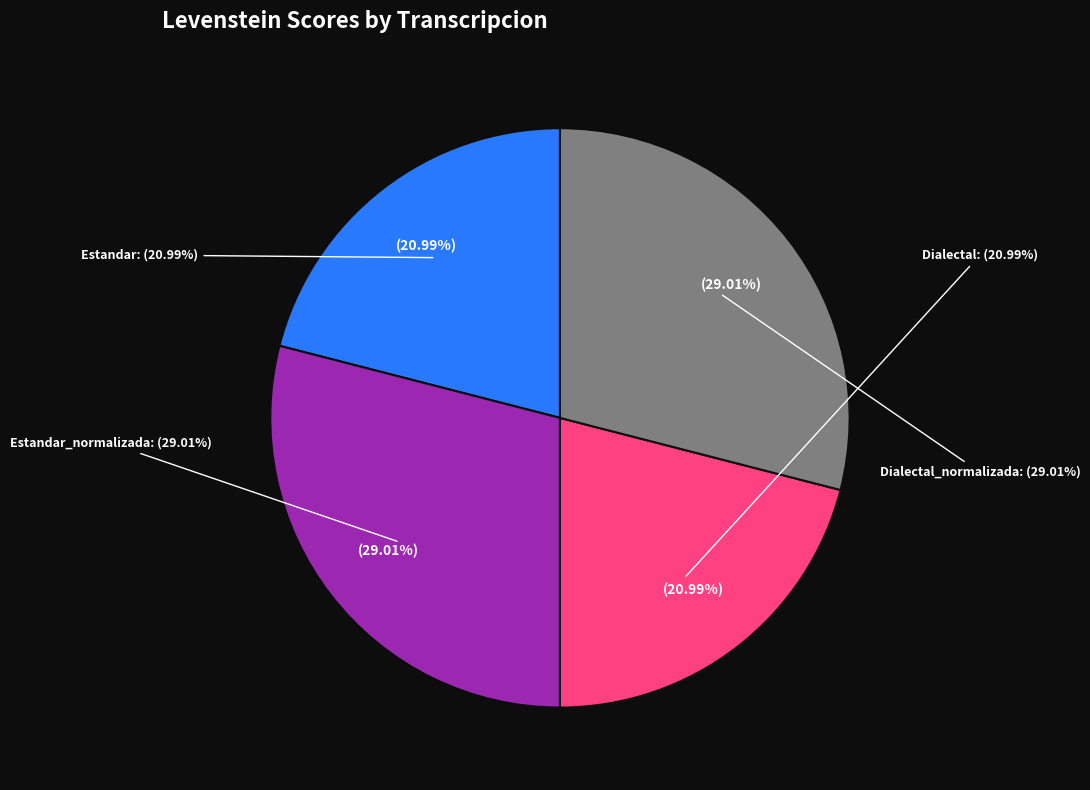

To the nearest percent, what is the difference between the largest and smallest slice percentages?

8%